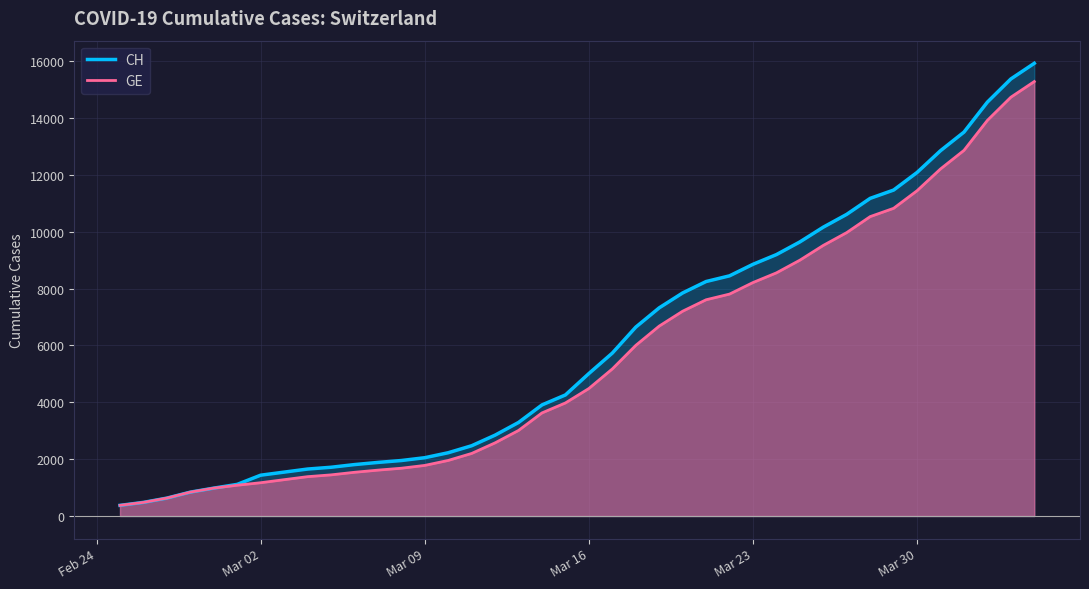

True or false: GE and CH cross at least once.

False